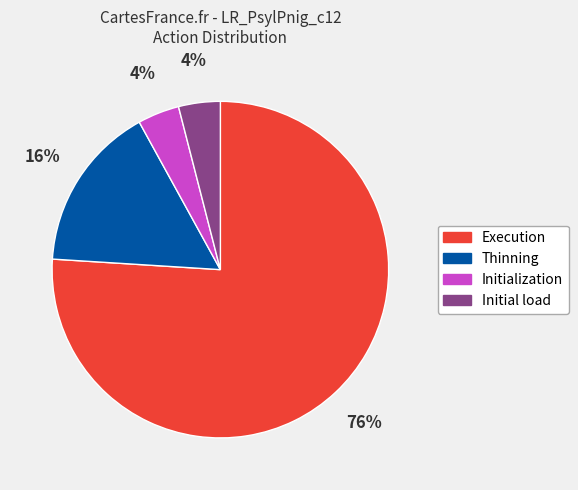

To the nearest percent, what is the difference between the largest and smallest slice percentages?

72%